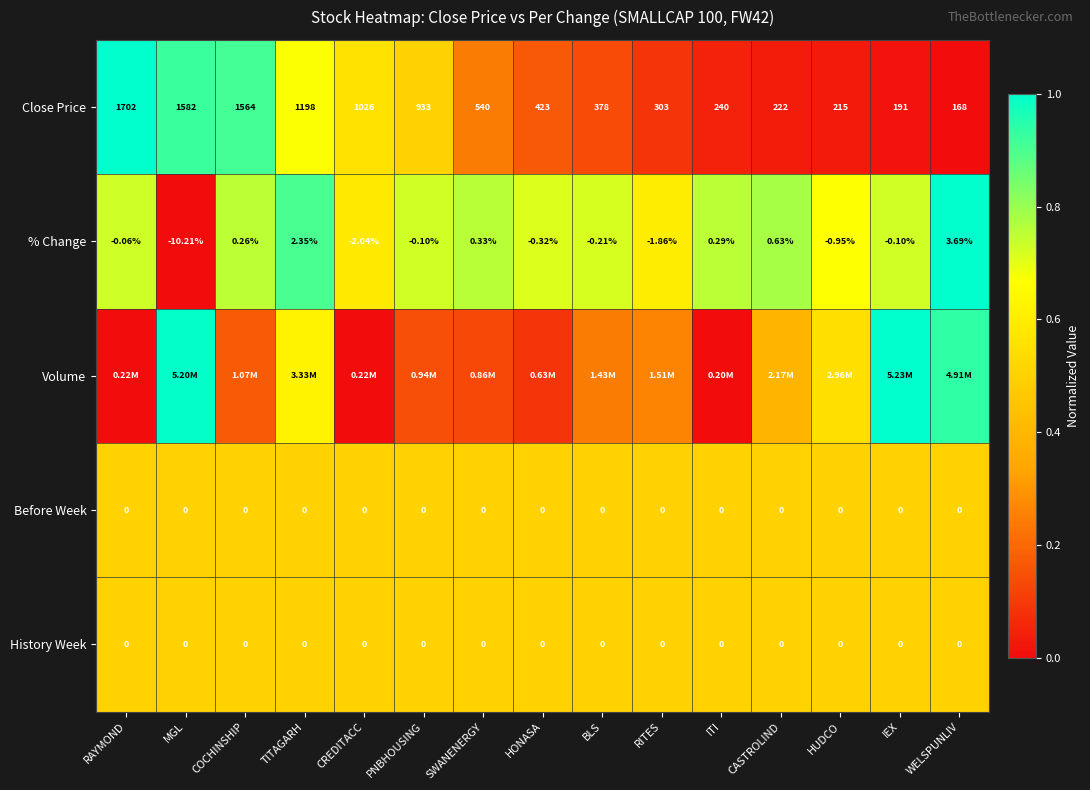

How many values in % Change are below zero?

9